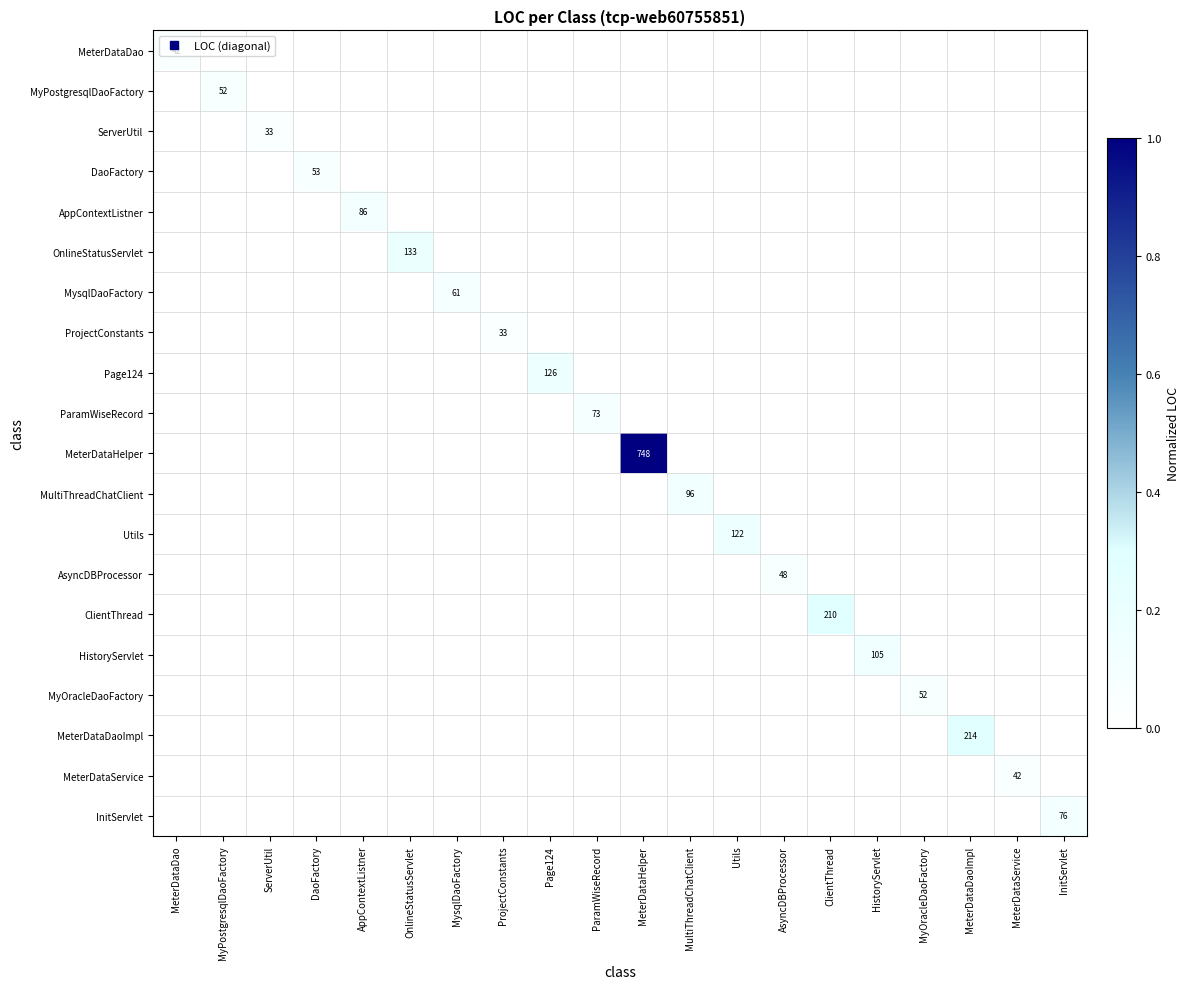

Is it true that AppContextListner equals -0.0 at InitServlet?

False